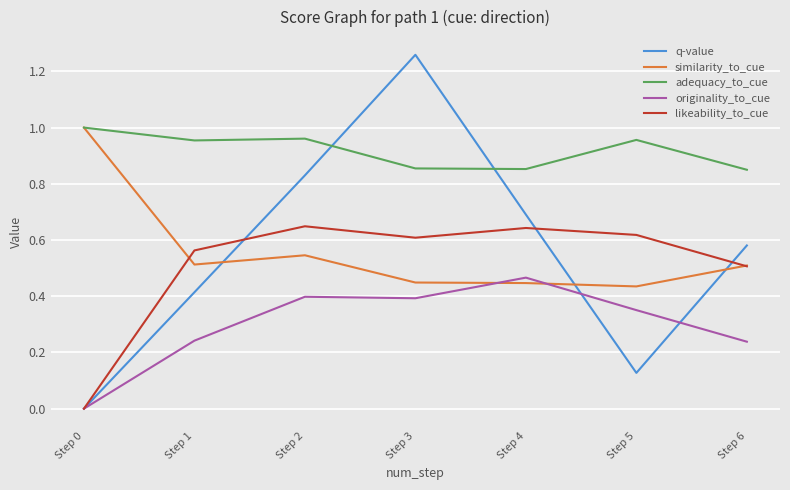

True or false: likeability_to_cue and adequacy_to_cue cross at least once.

False